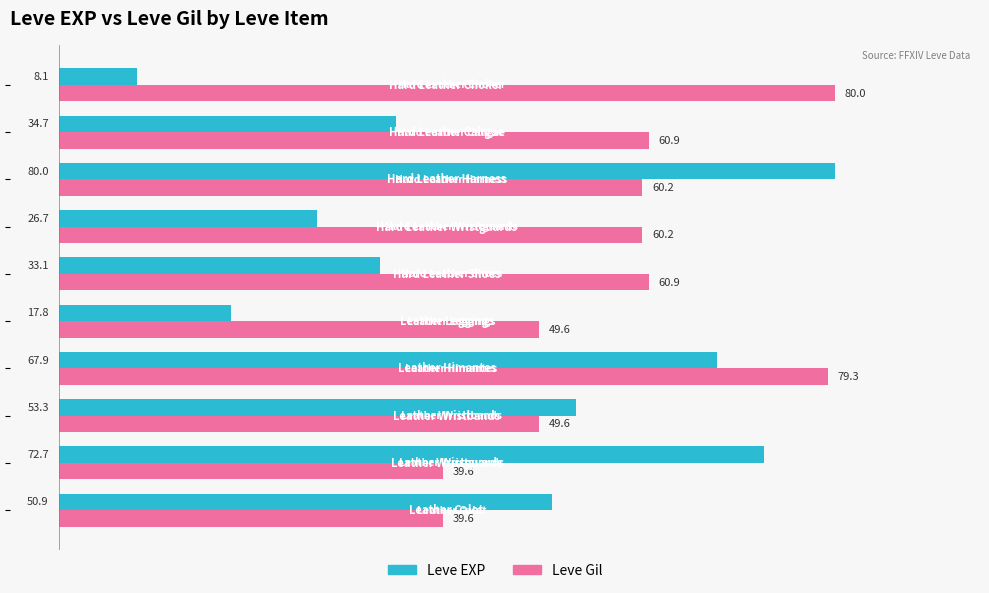

What are all the series names shown in the legend?

Leve EXP, Leve Gil